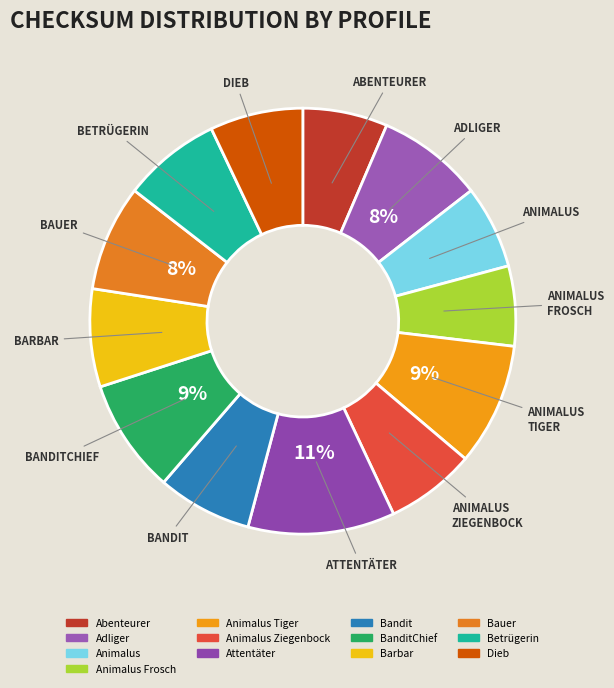

How many segments does this pie chart have?

13